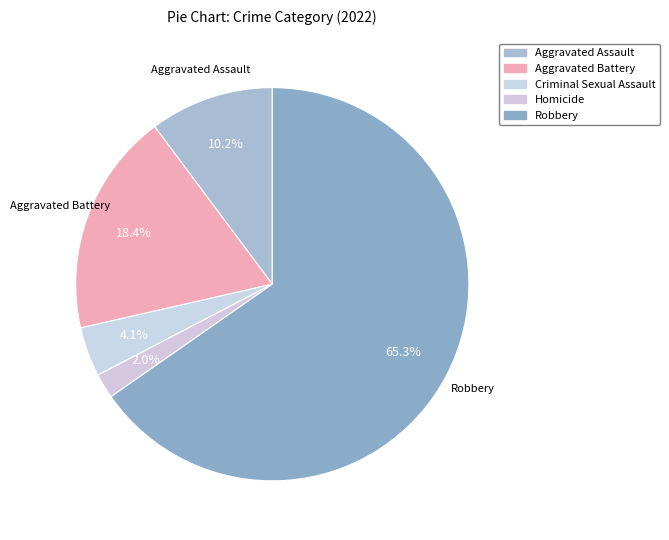

To the nearest percent, what portion does Criminal Sexual Assault represent?

4%